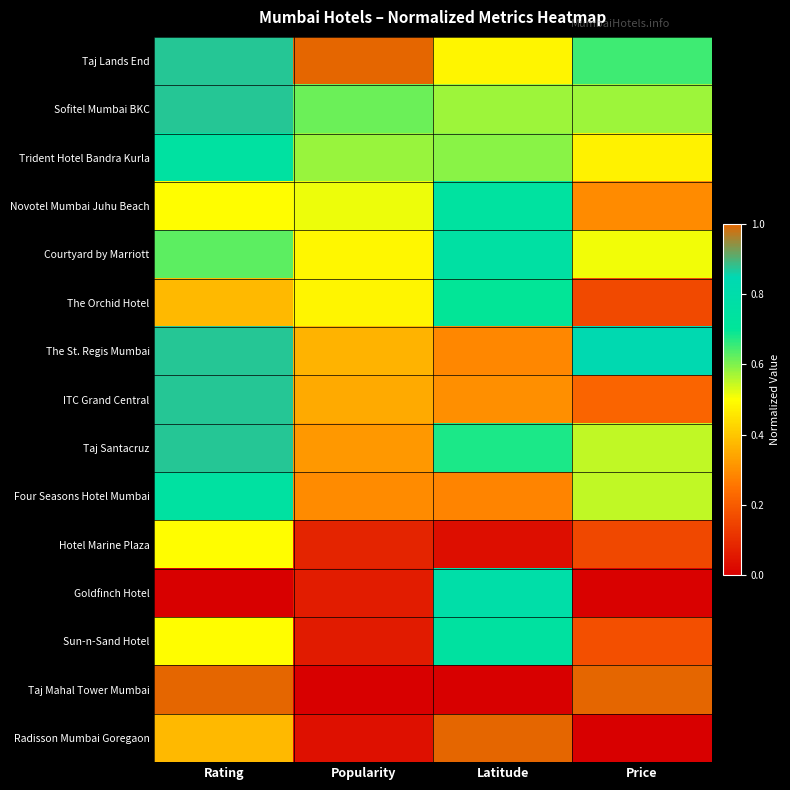

At how many categories does at least one series exceed 0?

4